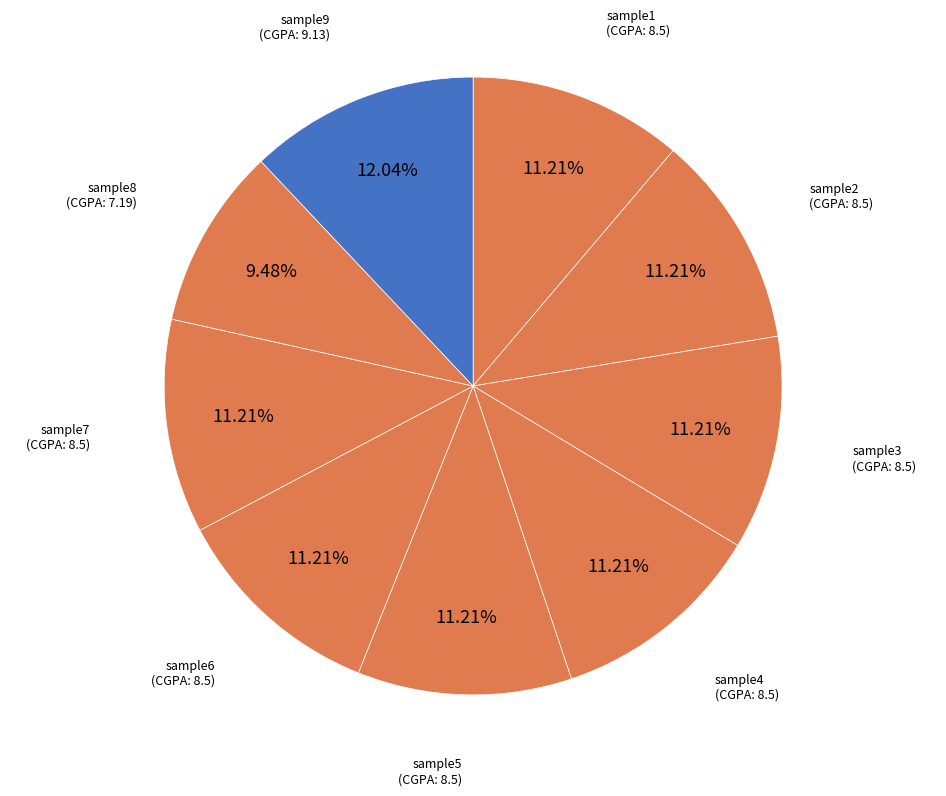

How many segments does this pie chart have?

9